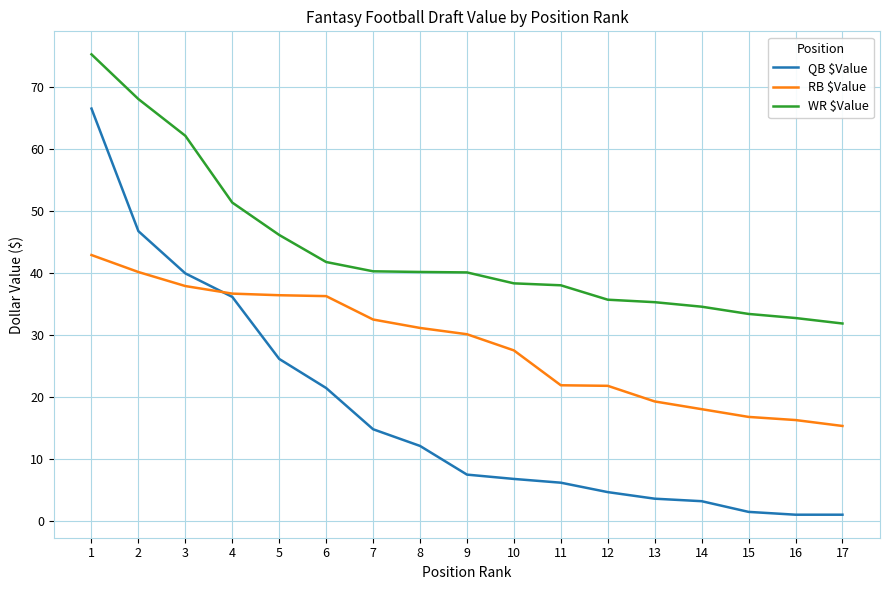

True or false: RB $Value has a value of 42.9 at 1.

True